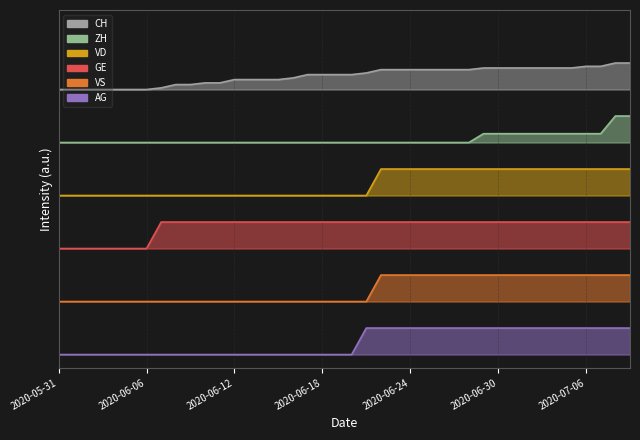

What are all the series names shown in the legend?

CH, ZH, VD, GE, VS, AG